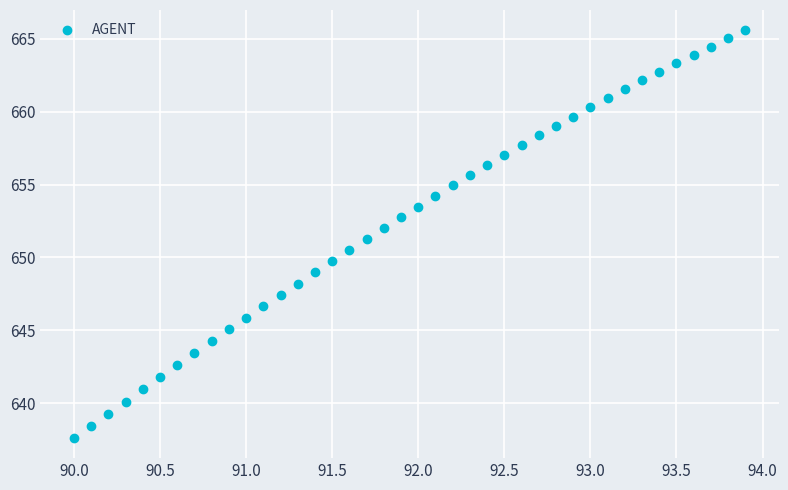

What is the range of Y values (max minus min)?

27.9